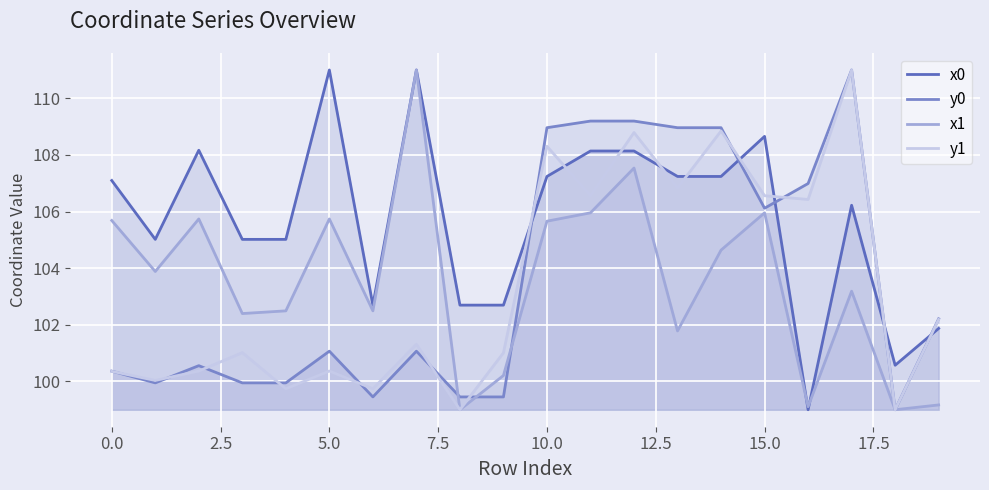

At 10.0, list the series in order from largest to smallest.

y0, y1, x0, x1